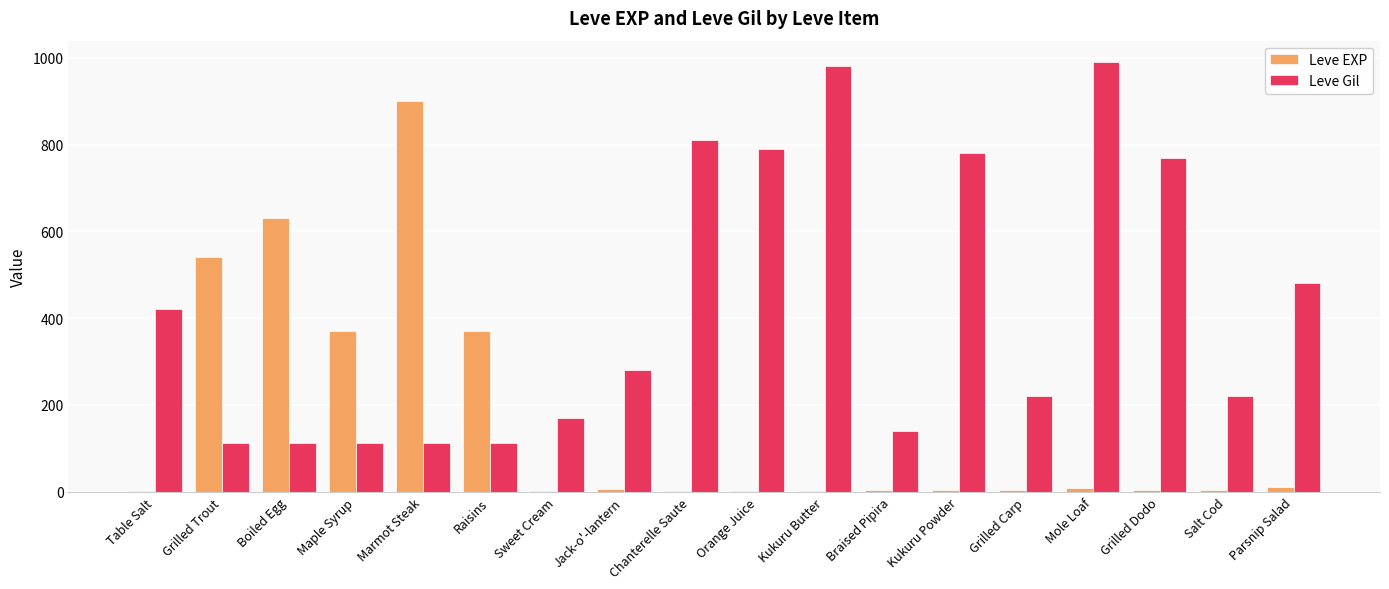

Is the value of Leve EXP at Raisins greater than the value of Leve Gil at Kukuru Powder?

No